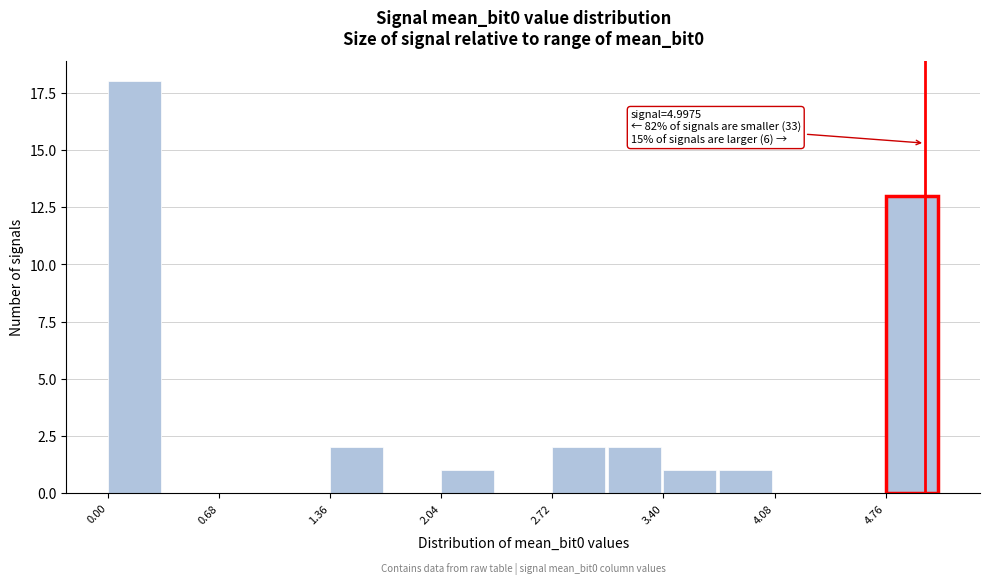

Around what value on the x-axis is the tallest bar? Give the approximate position of its centre, as read against the axis.

0.2